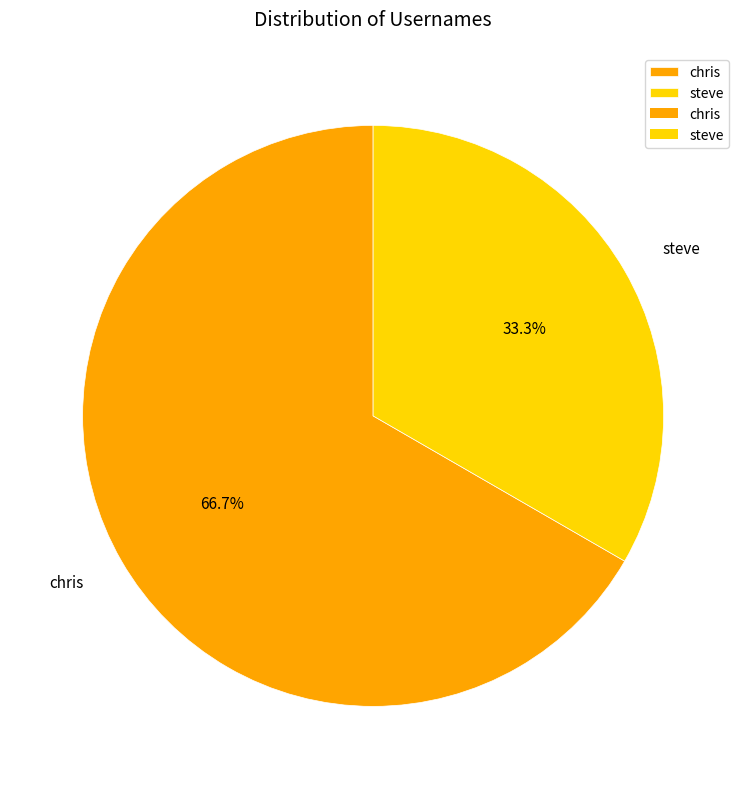

Does any single category account for the majority?

Yes